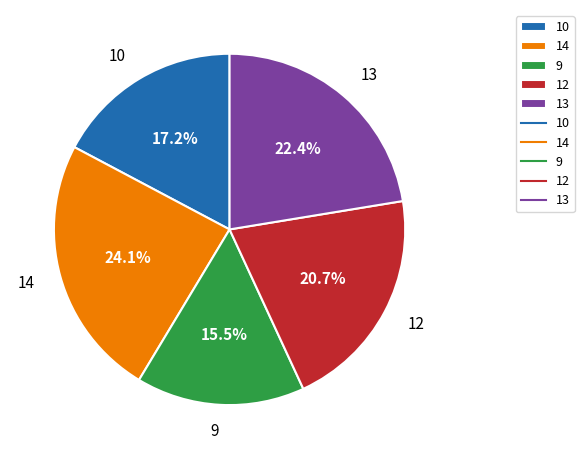

Which slice is the largest?

14